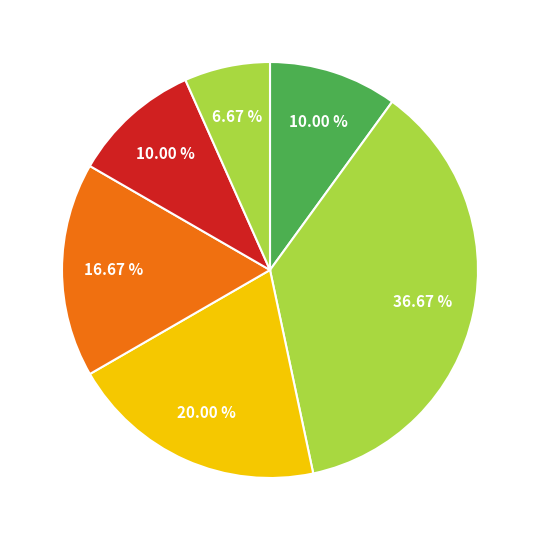

Is there a majority slice in this chart?

No